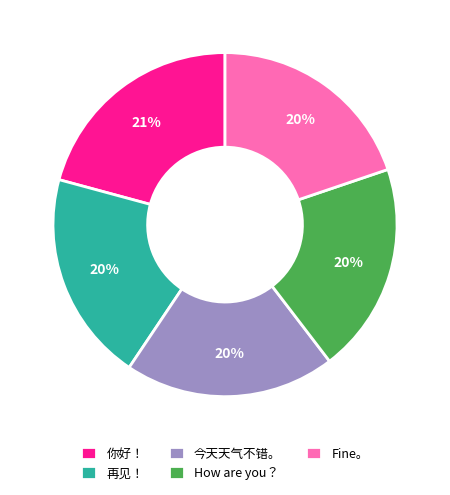

Do 今天天气不错。 and 你好！ together represent more than half of the pie?

No